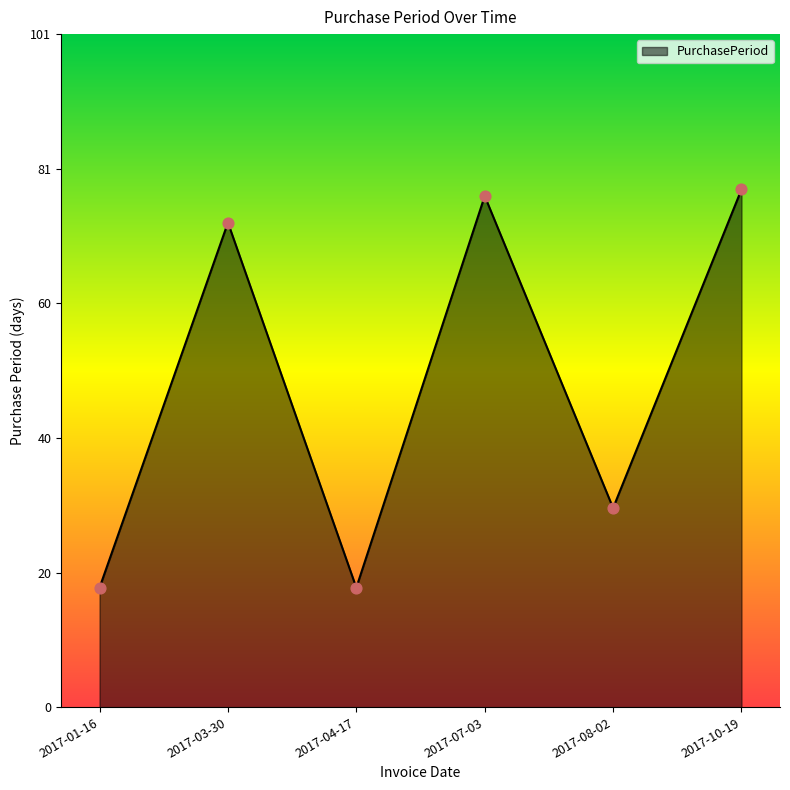

Between 2017-04-17 and 2017-08-02, which is larger?

2017-08-02